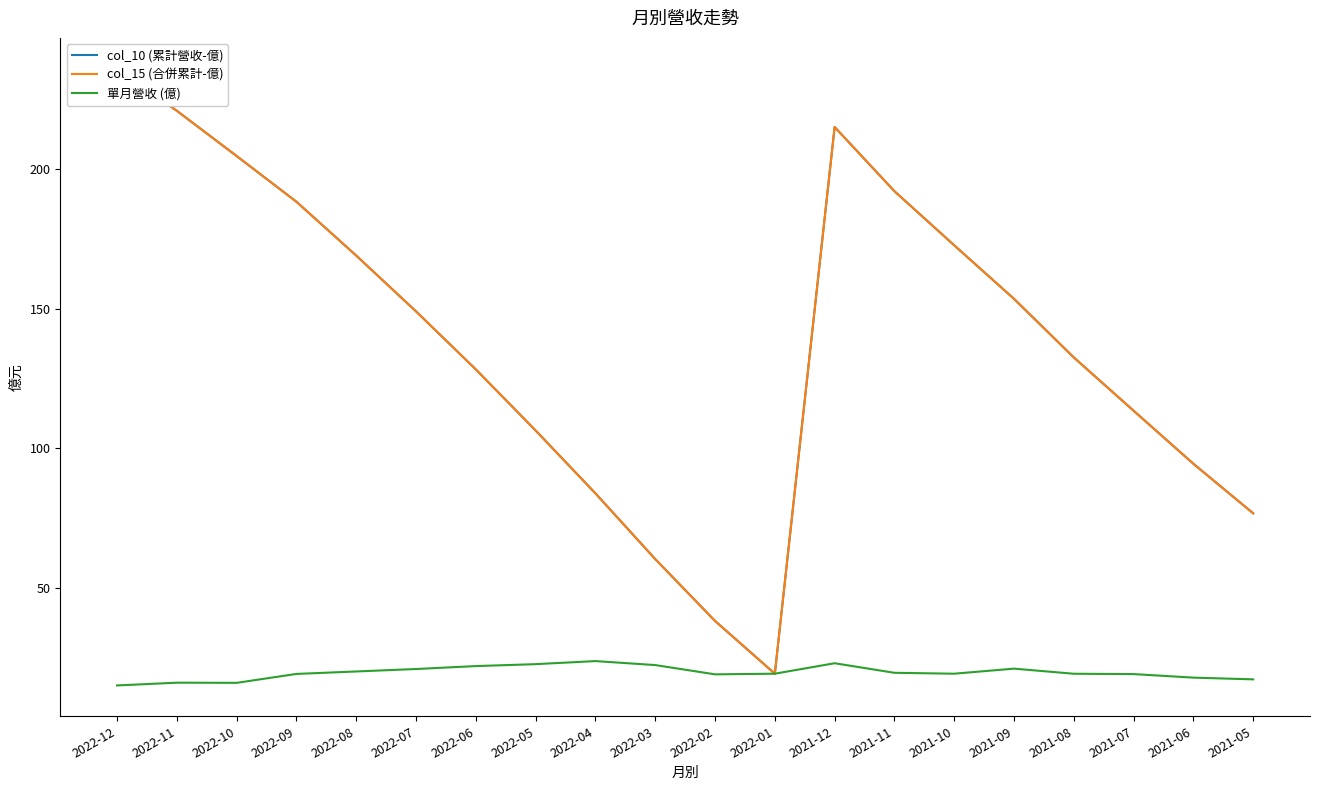

How many data points does each series have?

20